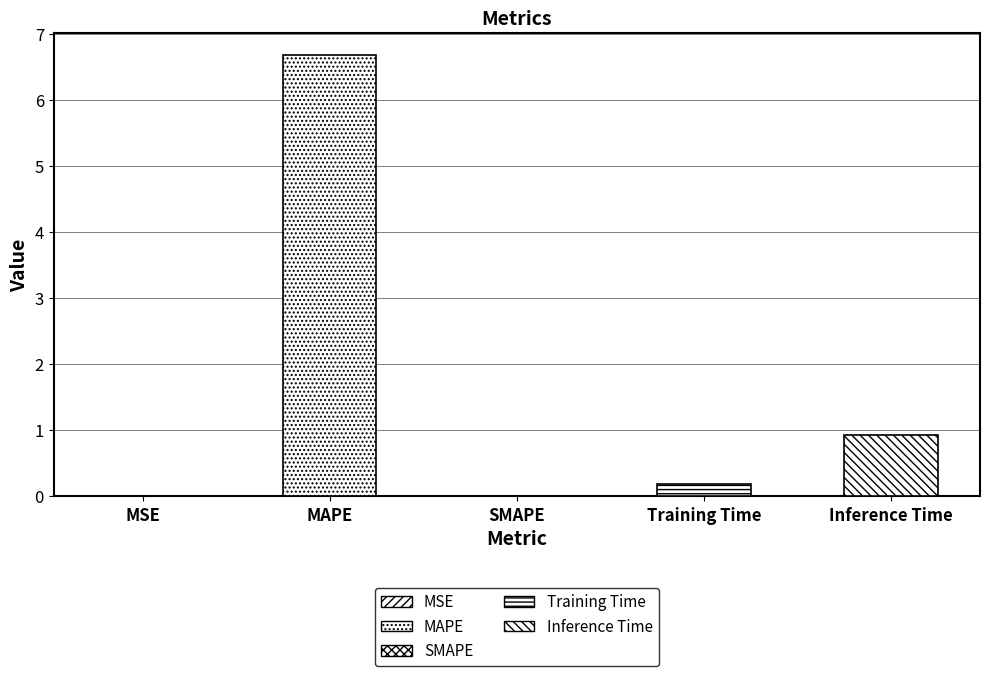

The value at Inference Time is 1.3. True or false?

False